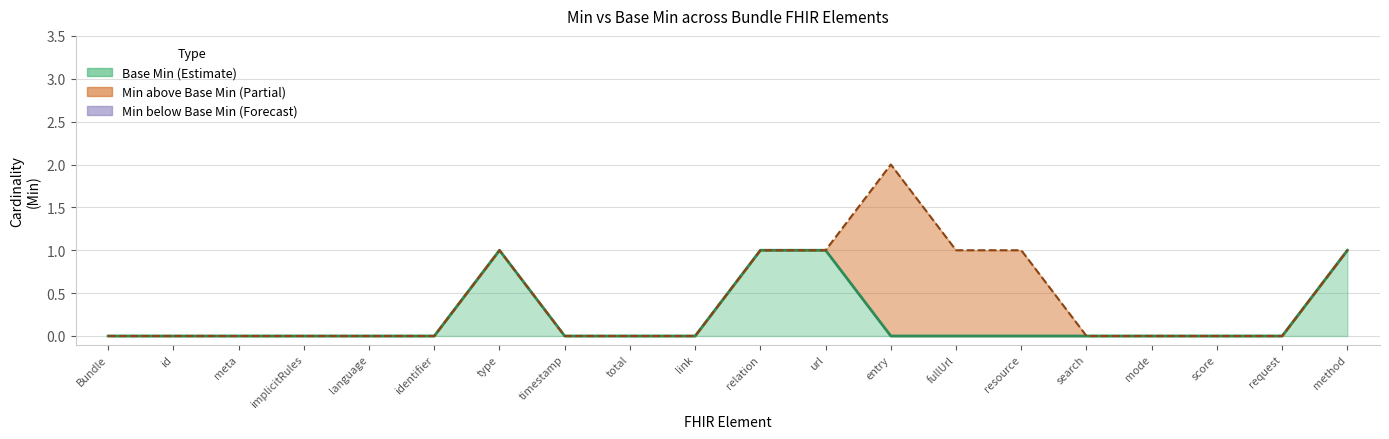

Rank the series by their maximum value, from highest to lowest.

Min, Base Min